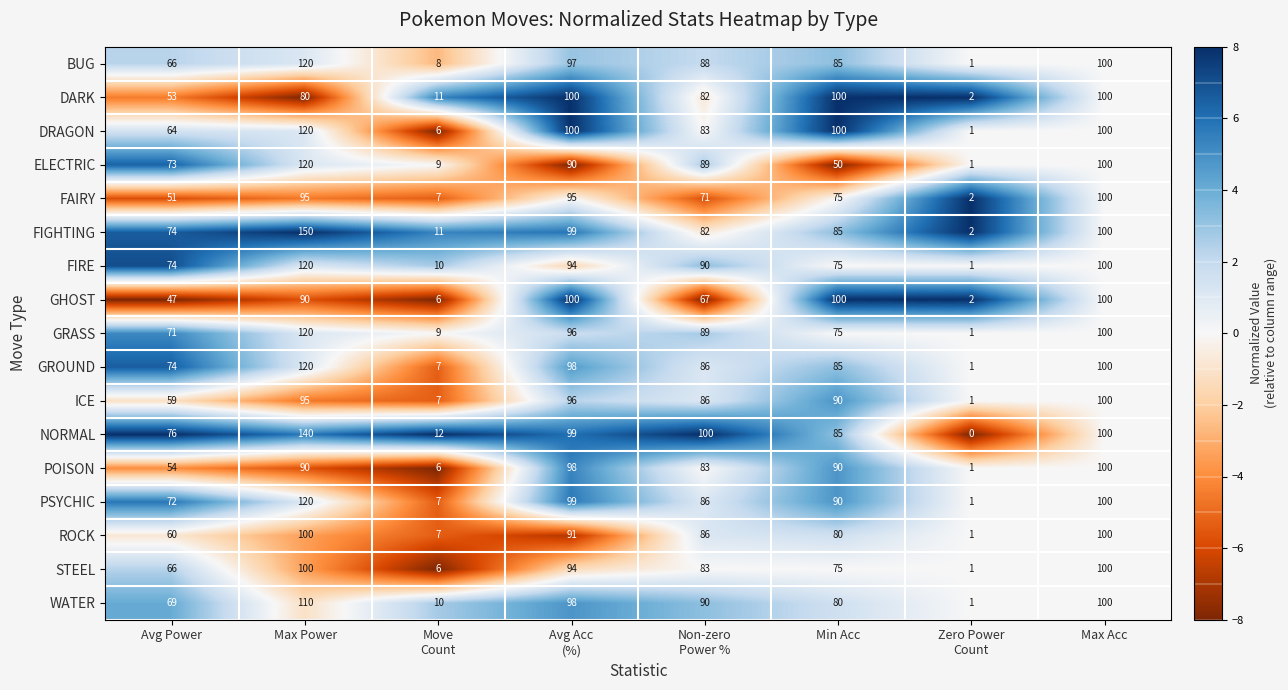

At which category is the sum across all series the highest?

Max Power